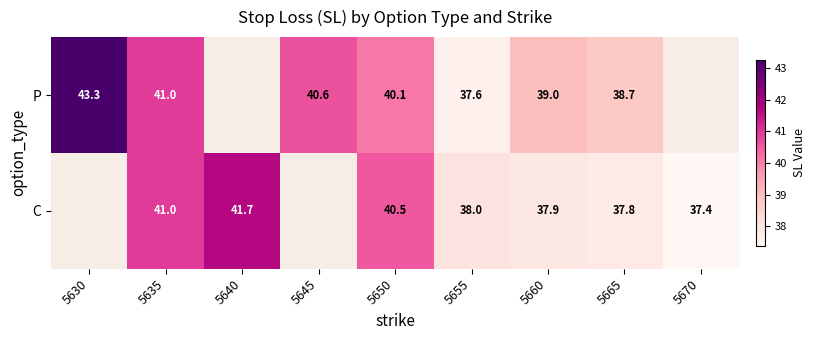

What is the minimum value shown in the chart?

37.4